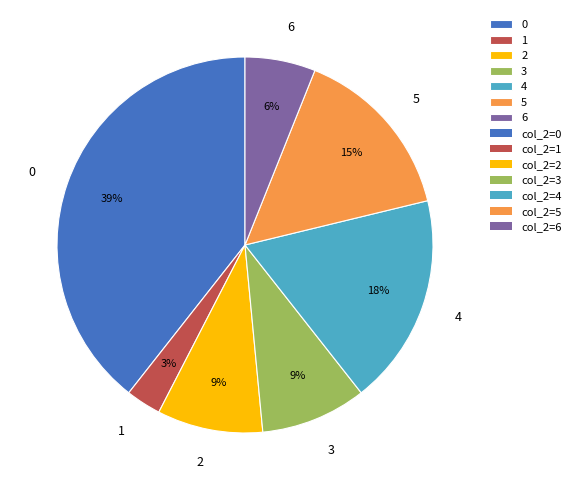

Between 1 and 4, which is larger?

4